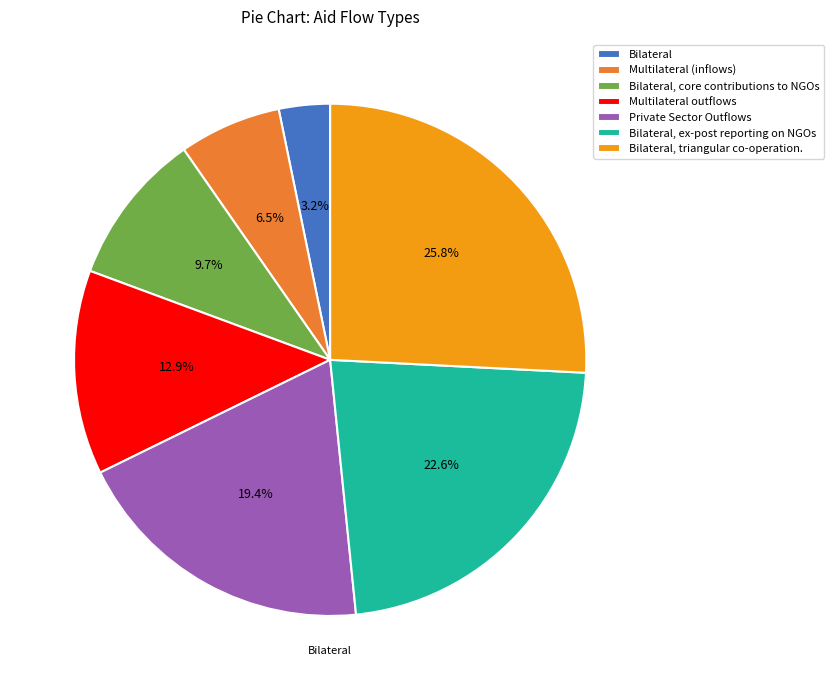

What percentage is NOT represented by Private Sector Outflows?

80.6%